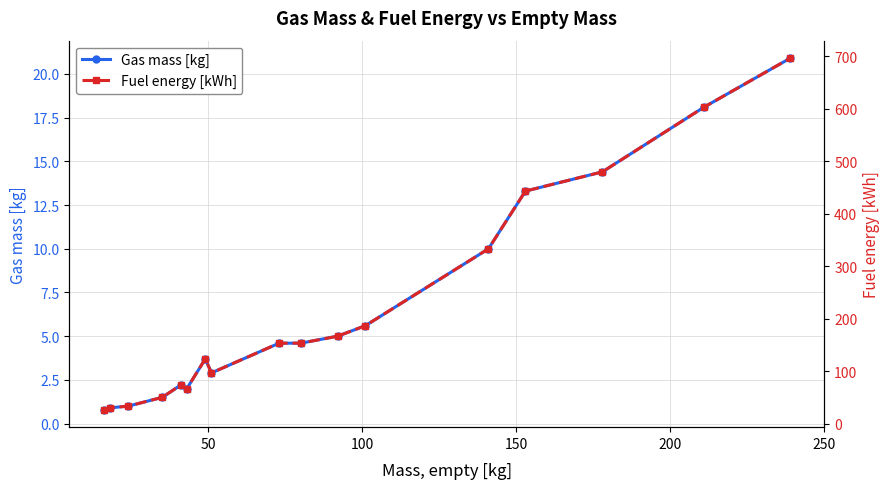

True or false: Gas mass [kg] has more than 1 interior local peaks.

True